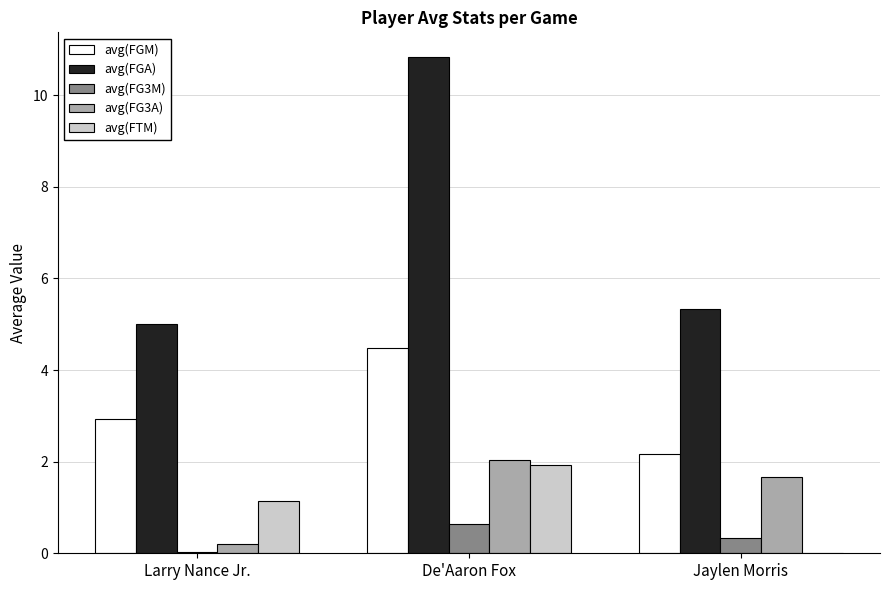

At which label is avg(FG3A) closest to 1?

Jaylen Morris